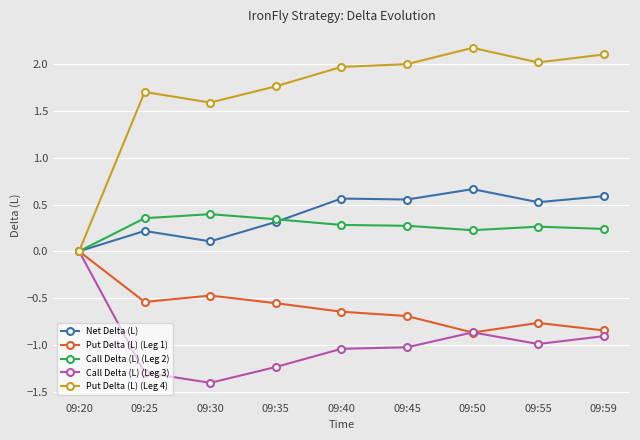

What is the spread (max minus min) of values at 09:30?

3.0